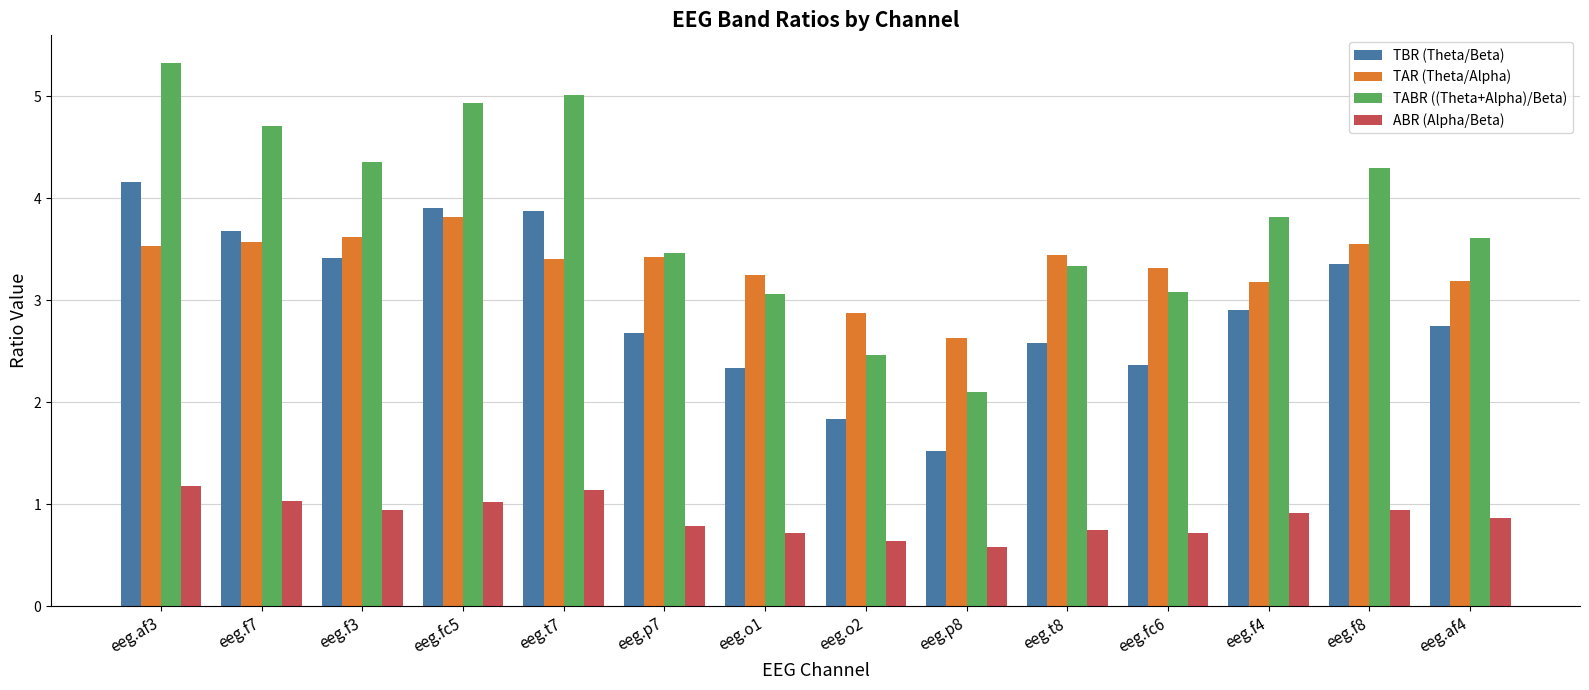

How many bars are there in each group?

4